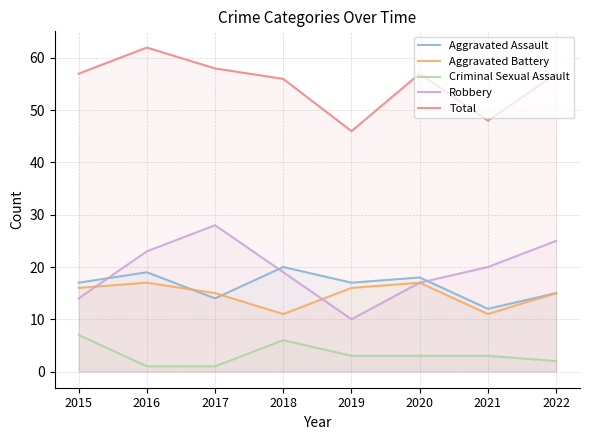

Rank the series at 2017 from highest to lowest value.

Total, Robbery, Aggravated Battery, Aggravated Assault, Criminal Sexual Assault